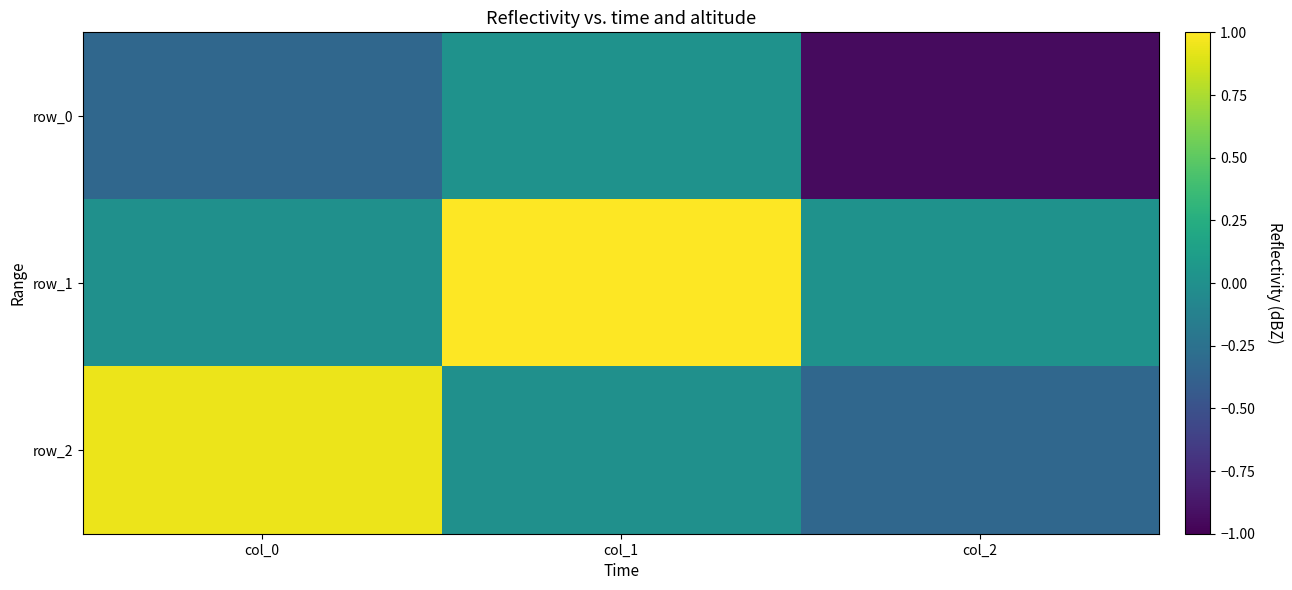

Rank the series by their average value, from highest to lowest.

row_1, row_2, row_0